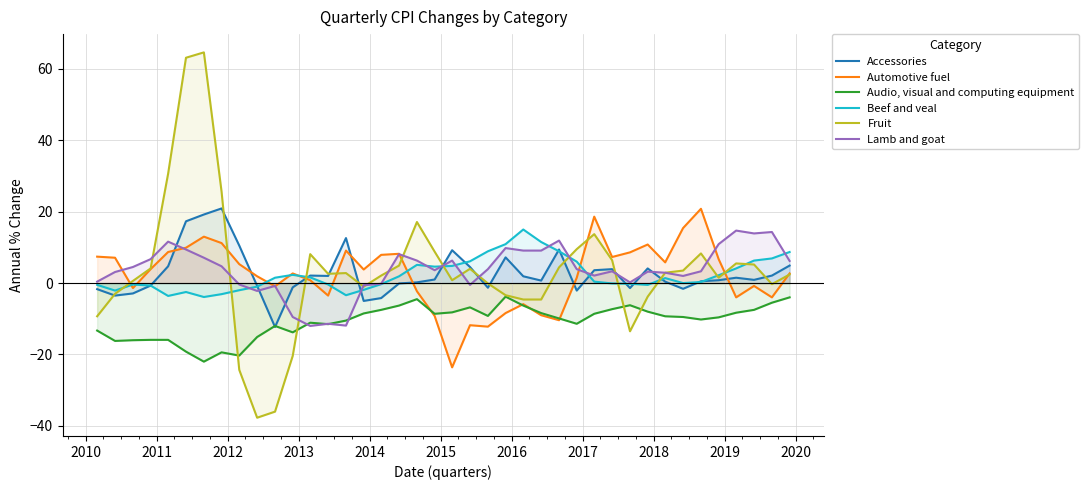

What is the maximum value shown in the chart?

64.6